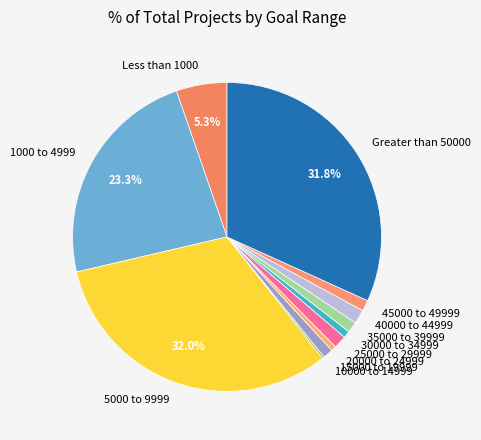

Does 15000 to 19999 account for over 50% of the chart?

No